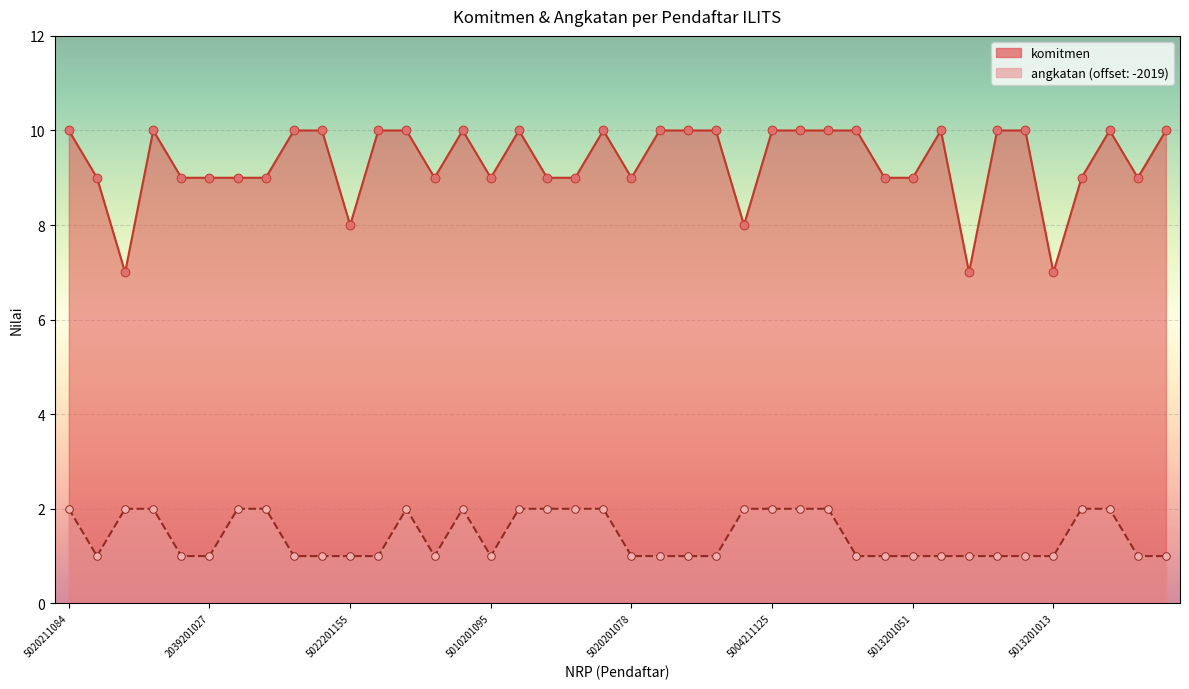

What is the total value across all series at 5022201265?

11